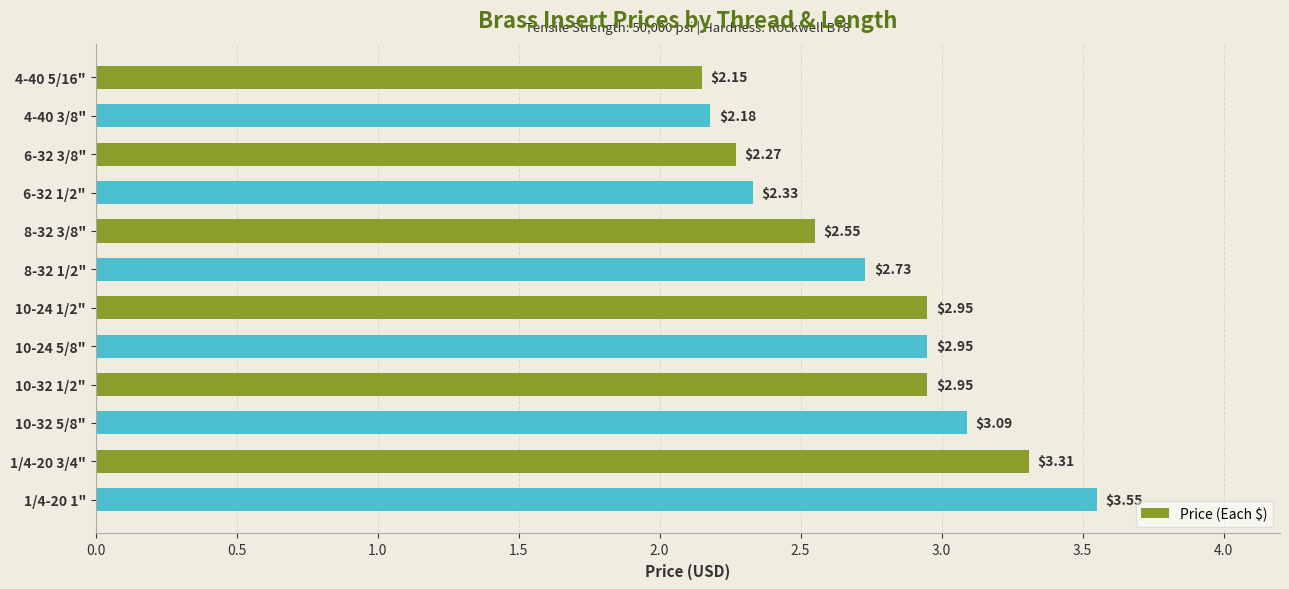

What is the difference between the second highest and second lowest values?

1.1